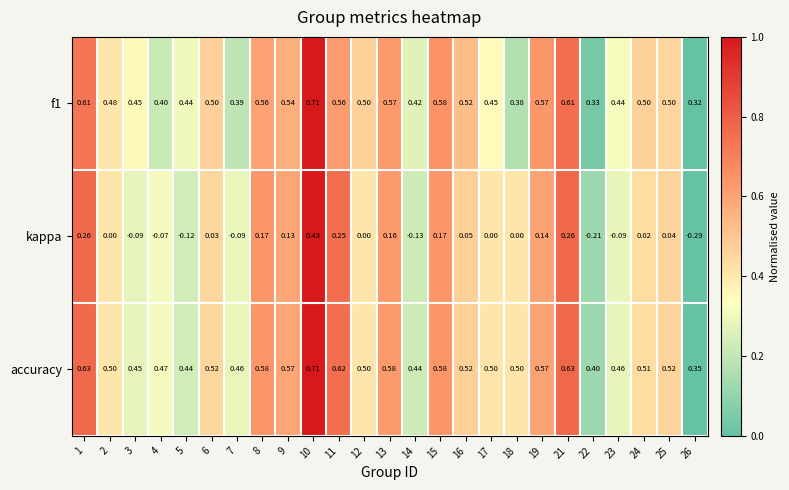

Which series changed the most between 22 and 23?

kappa